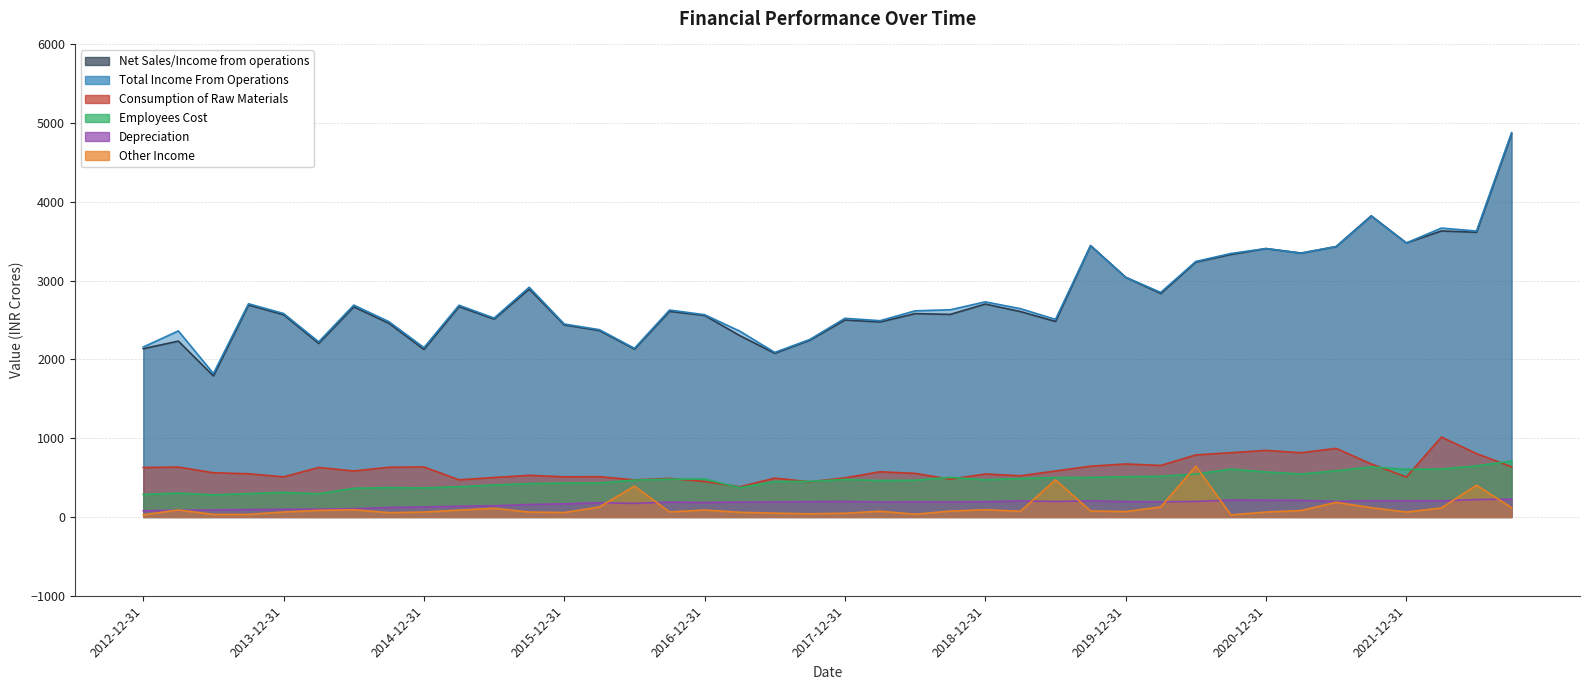

Reading left to right, extract all data points from this chart.

Net Sales/Income from operations: 2137.2	2233.3	1791.3	2691.8	2568.5	2204.3	2668.4	2459.8	2128.0	2671.3	2512.9	2894.3	2439.2	2367.9	2132.6	2610.8	2559.1	2303.4	2078.5	2246.2	2501.3	2476.6	2582.1	2572.5	2703.7	2608.4	2482.7	3446.0	3044.0	2837.9	3236.8	3333.6	3408.2	3350.7	3433.5	3823.4	3479.6	3631.9	3615.6	4866.1
Total Income From Operations: 2158.4	2362.5	1821.6	2707.5	2583.8	2224.2	2690.5	2480.8	2150.9	2688.7	2525.9	2917.3	2449.7	2378.5	2141.5	2627.5	2568.5	2360.1	2089.7	2254.3	2523.0	2492.3	2617.6	2631.0	2731.7	2645.2	2508.7	3446.0	3044.0	2851.7	3244.4	3345.8	3408.2	3350.7	3433.5	3823.4	3479.6	3668.7	3630.6	4880.3
Consumption of Raw Materials: 628.4	633.9	561.2	549.0	509.5	628.4	584.2	631.1	635.3	472.0	501.2	529.2	509.8	511.8	471.4	490.4	450.6	383.0	493.1	447.1	496.8	574.0	553.9	479.9	546.1	523.3	583.9	645.3	673.0	654.3	788.2	816.5	845.3	816.3	870.7	673.2	507.8	1014.9	804.7	636.7
Employees Cost: 286.6	303.4	280.7	297.6	312.4	294.3	364.2	373.3	369.1	384.3	406.6	424.1	430.4	432.2	468.4	480.2	482.4	372.3	450.5	452.5	476.7	463.3	467.0	503.0	471.9	490.0	499.6	502.8	511.2	516.6	545.0	608.0	571.5	545.6	586.5	635.2	604.0	608.9	649.0	710.1
Depreciation: 79.1	84.6	89.1	94.3	98.2	99.0	105.5	120.6	127.4	136.8	142.3	159.1	166.9	181.1	172.5	189.3	183.7	189.6	191.0	194.8	198.3	190.0	192.1	190.8	193.5	204.2	197.0	204.1	195.8	192.3	197.7	214.2	212.4	210.7	197.1	206.6	205.4	205.2	221.5	226.2
Other Income: 27.9	88.8	33.3	33.4	63.2	83.8	91.9	54.8	62.7	87.3	110.5	62.7	56.8	127.0	391.8	63.9	89.0	59.5	48.8	40.4	47.7	73.1	34.9	74.8	92.8	72.7	471.4	76.7	69.3	127.4	644.7	26.6	62.8	81.6	186.2	118.1	63.0	114.7	403.4	118.0